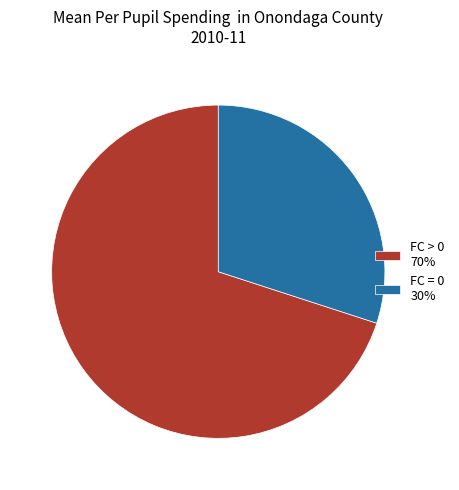

Which category accounts for the majority?

FC > 0 70%